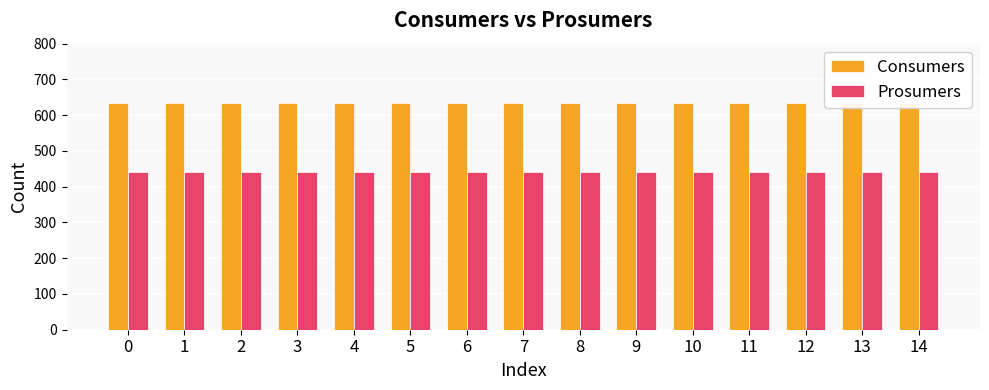

Reading right to left, transcribe all the data shown in this chart.

Consumers: 14=635	13=635	12=635	11=635	10=635	9=635	8=635	7=635	6=635	5=635	4=635	3=635	2=635	1=635	0=635
Prosumers: 14=440	13=440	12=440	11=440	10=440	9=440	8=440	7=440	6=440	5=440	4=440	3=440	2=440	1=440	0=440